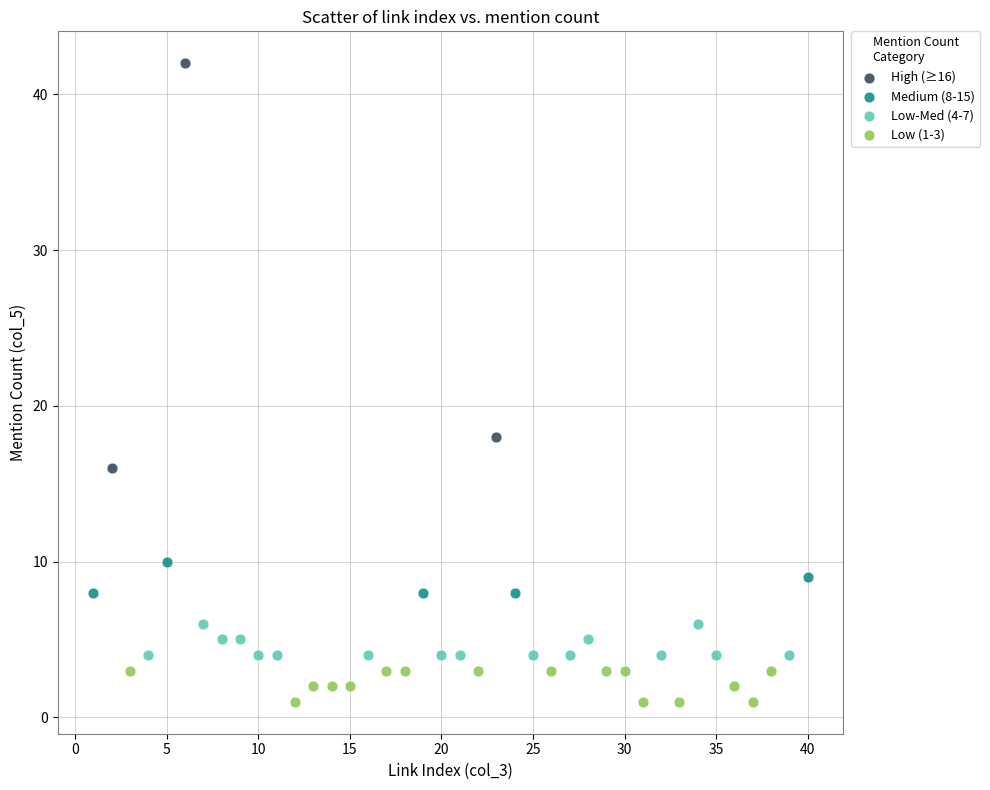

Which series contains the lowest Y value?

Low (1-3)